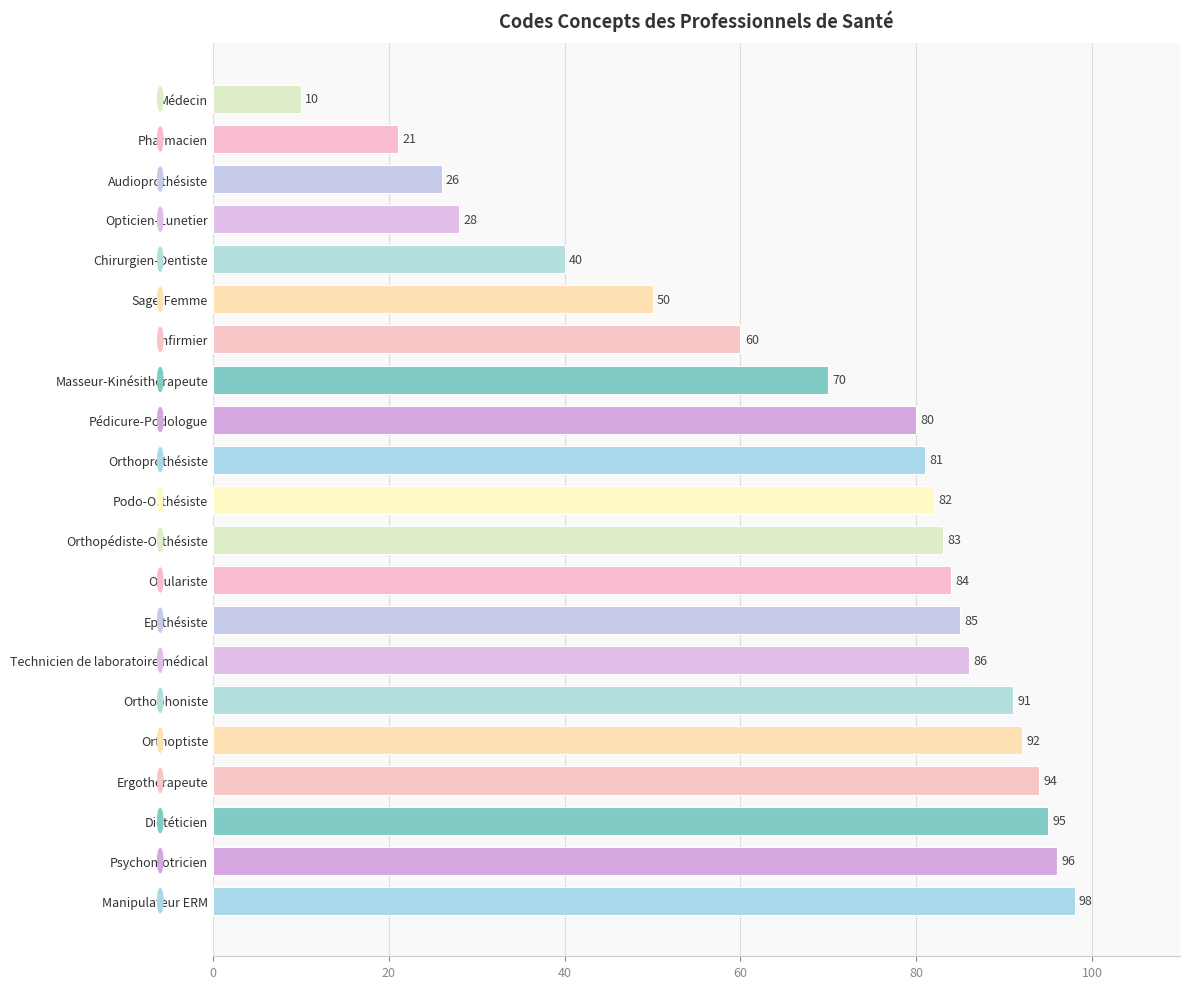

Does the chart contain stacked bars?

No